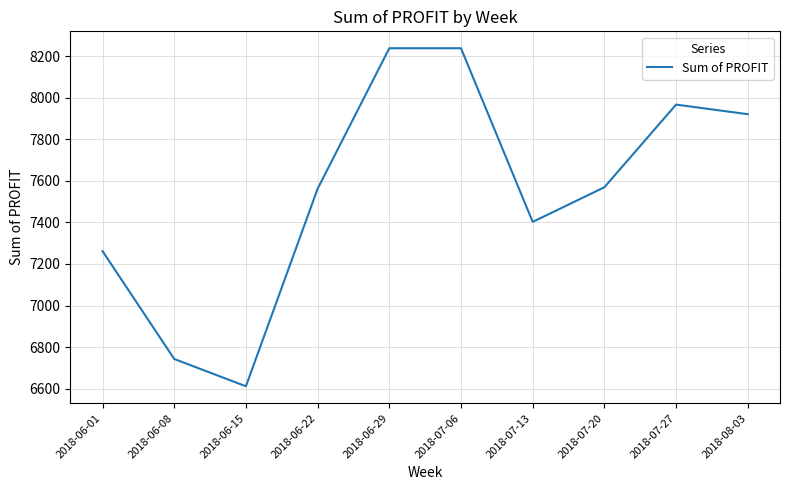

The chart shows a value of 7402.4 at 2018-07-13. True or false?

True